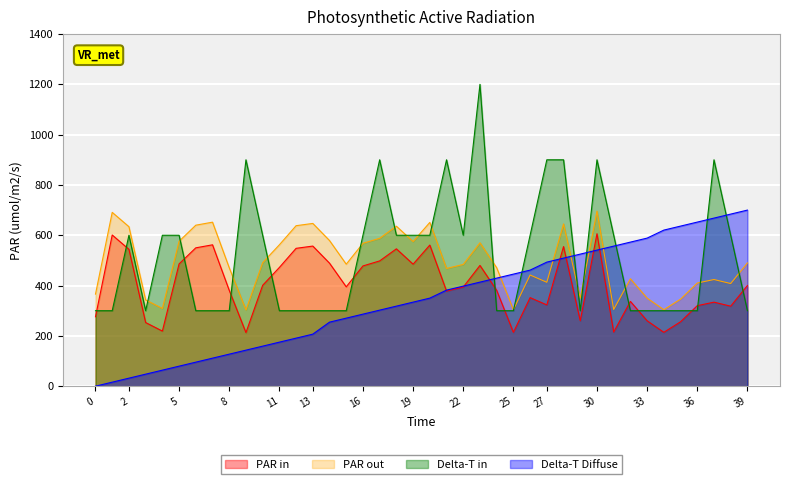

How many values in the PAR in series exceed 395?

19